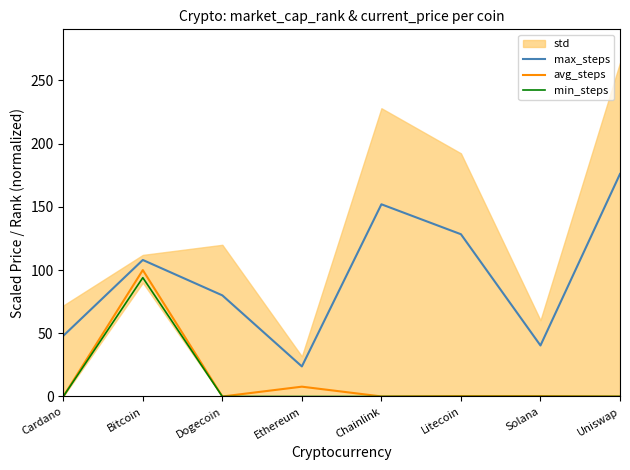

What is the value of the avg_steps point at the 7th from the left?

0.4